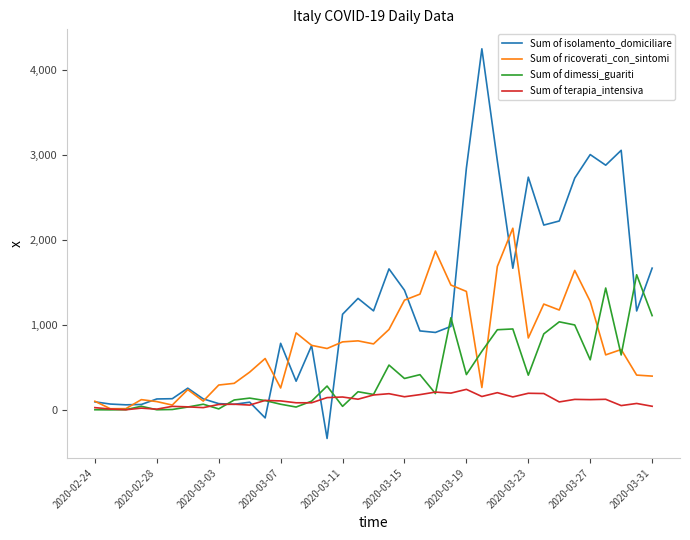

Which series has the largest range (max minus min)?

Sum of isolamento_domiciliare